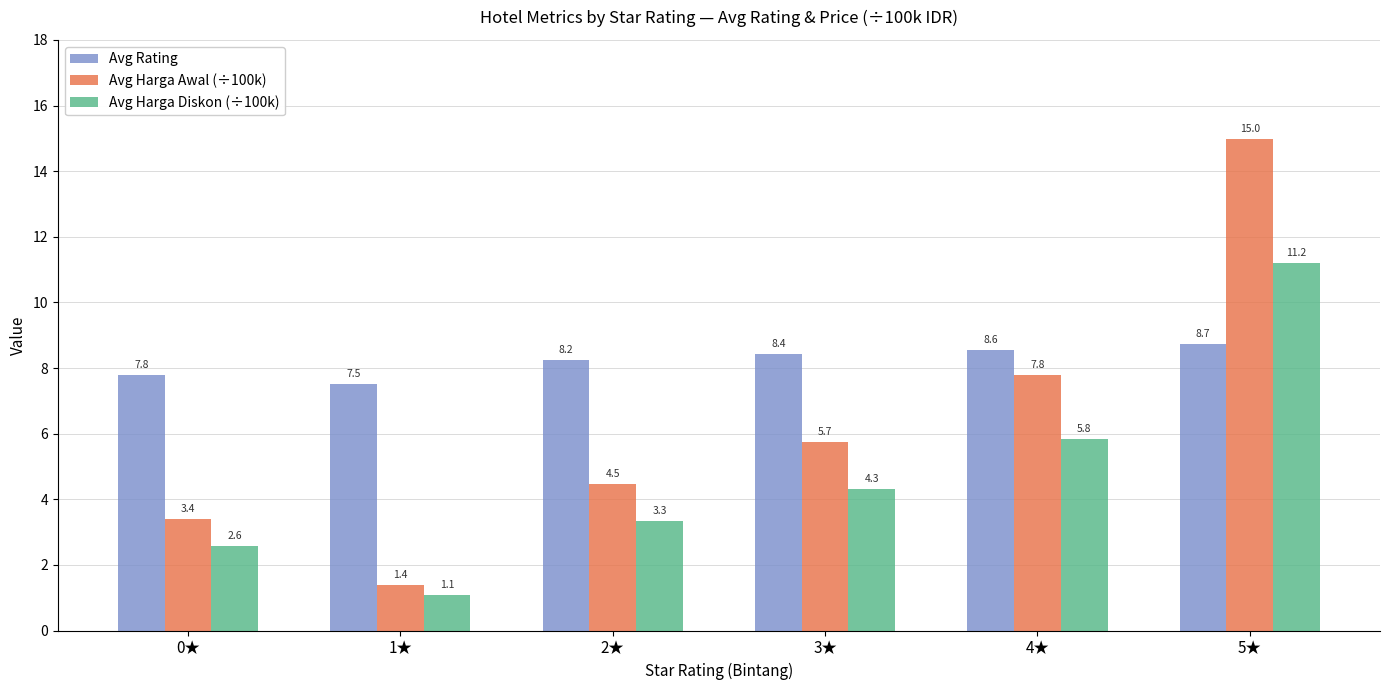

At 5★, list the series in order from smallest to largest.

Avg Rating, Avg Harga Diskon (÷100k), Avg Harga Awal (÷100k)